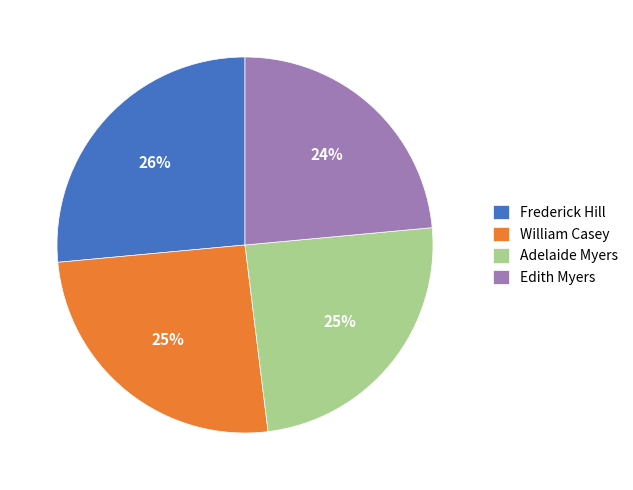

How many slices are in this pie chart?

4